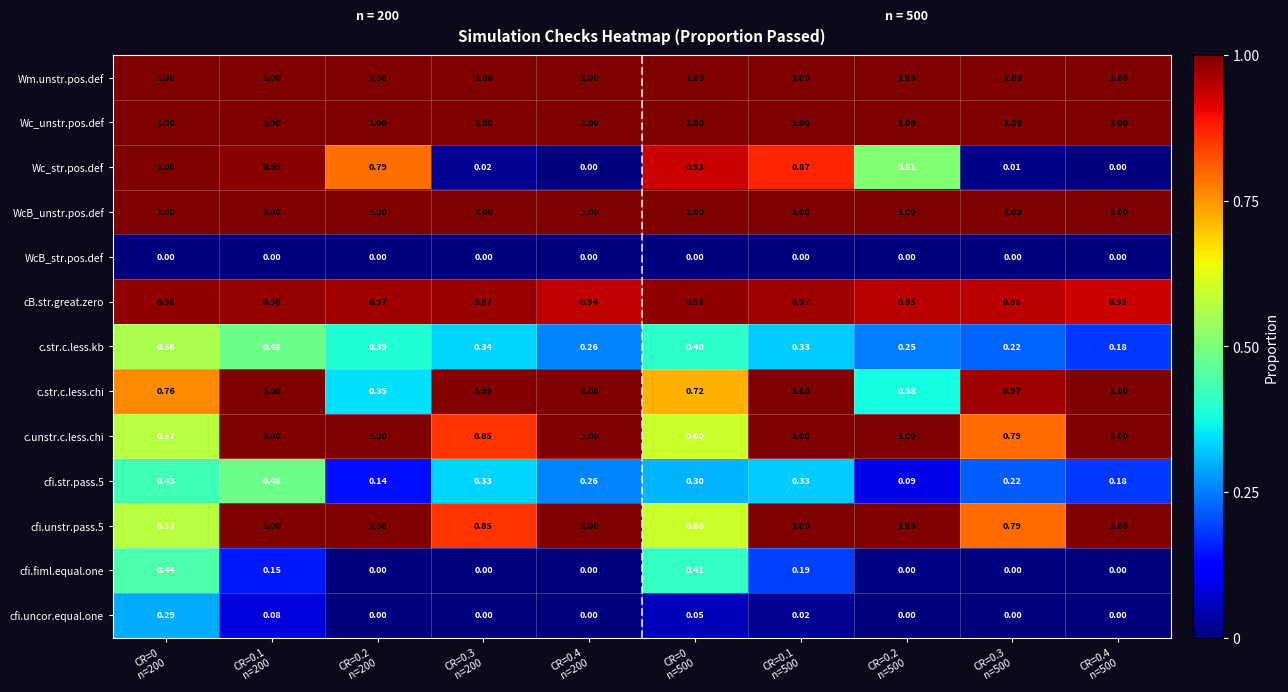

Which series has the widest spread of values?

Wc_str.pos.def